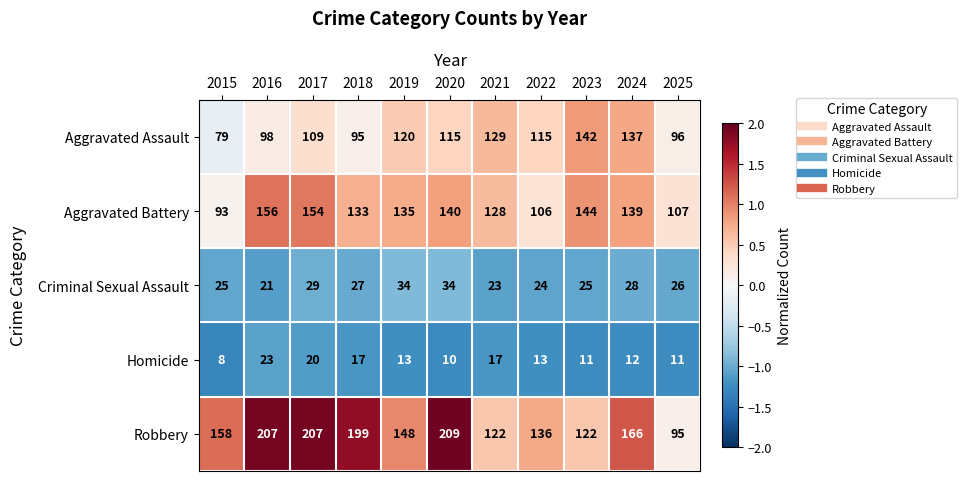

What is the approximate value of Aggravated Assault at 2020?

115